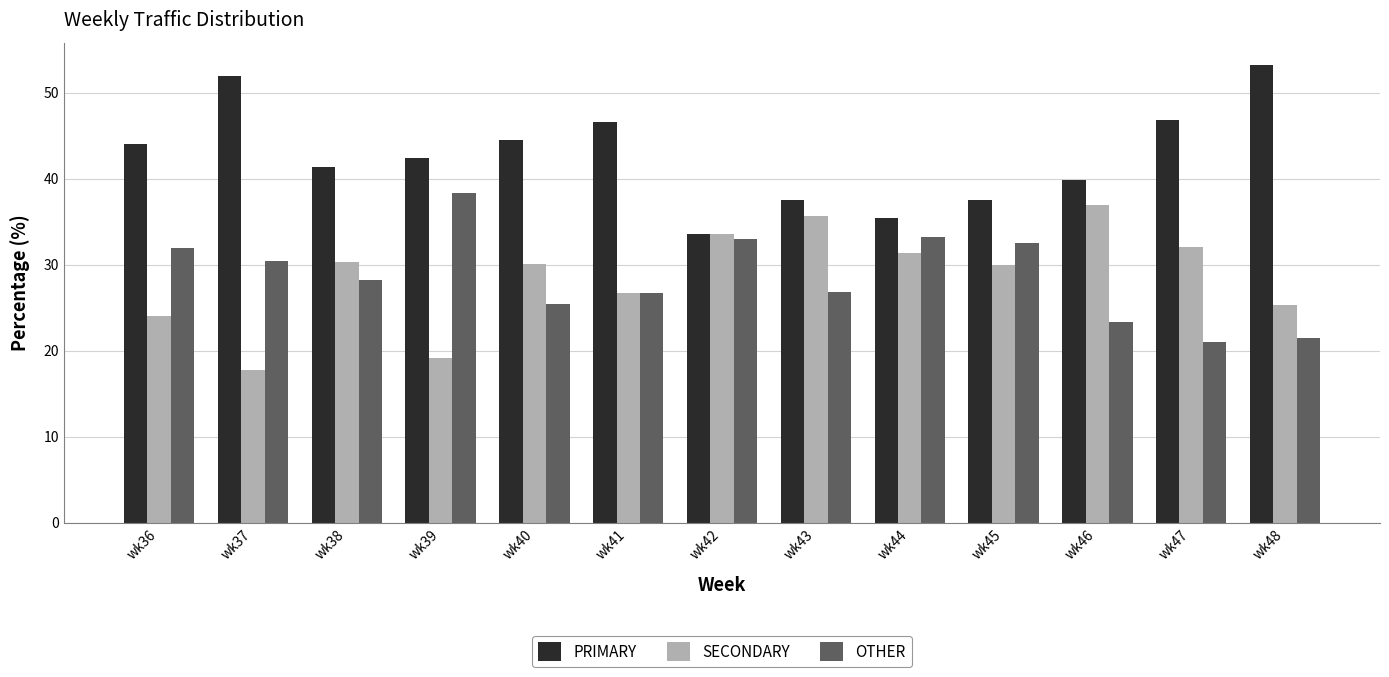

What is the sum of all OTHER values?

372.6